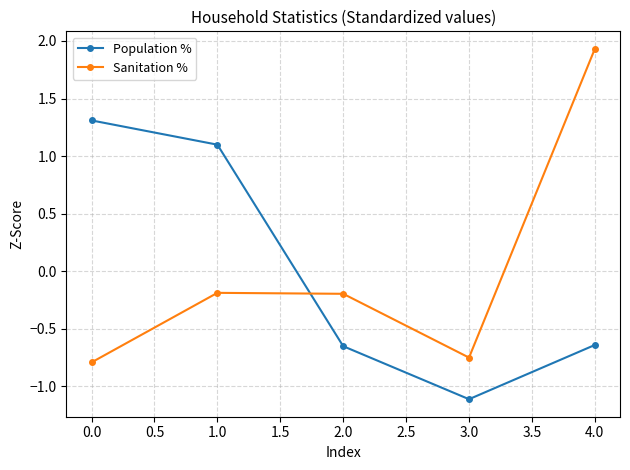

What is the lowest value of the Population % series?

-1.1